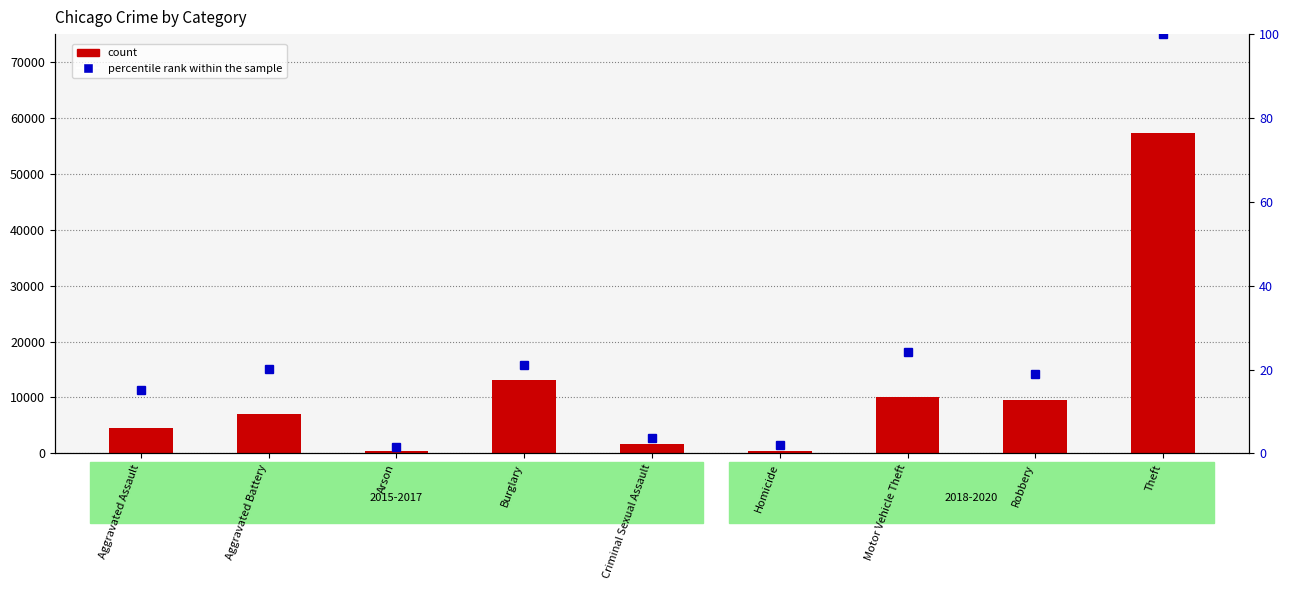

What position from the left is Robbery?

8